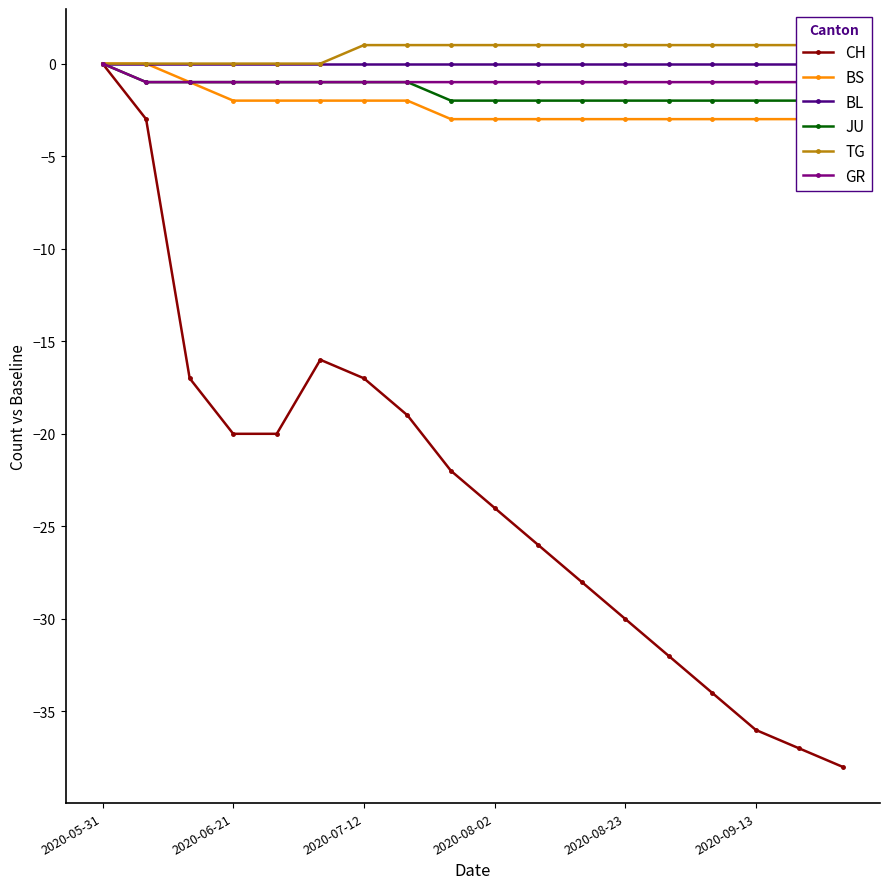

What is the total value across all series at 10?

-31